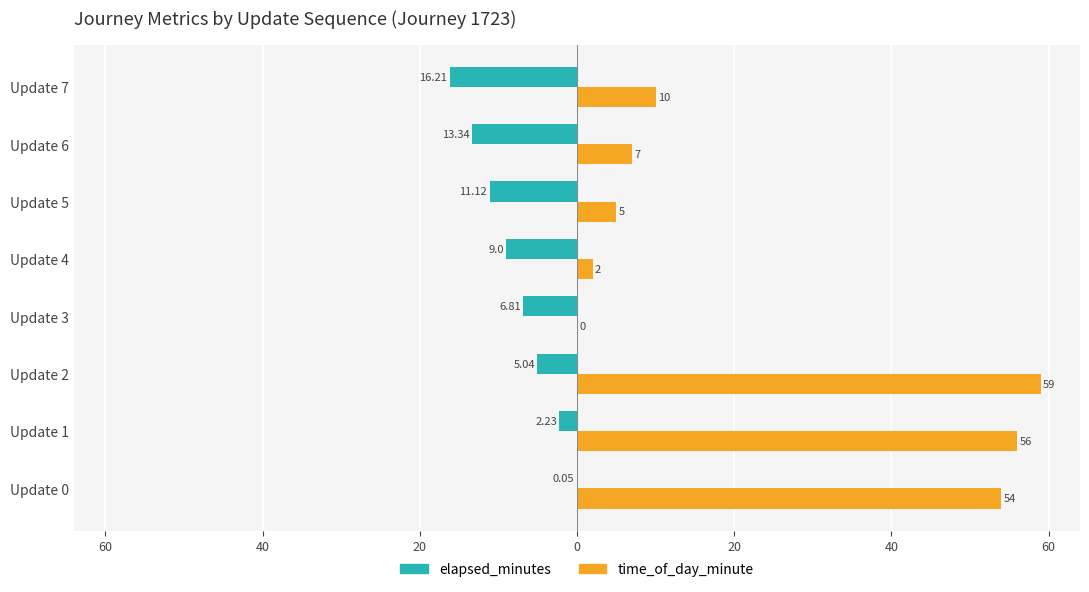

Rank the series by their maximum value, from highest to lowest.

time_of_day_minute, elapsed_minutes